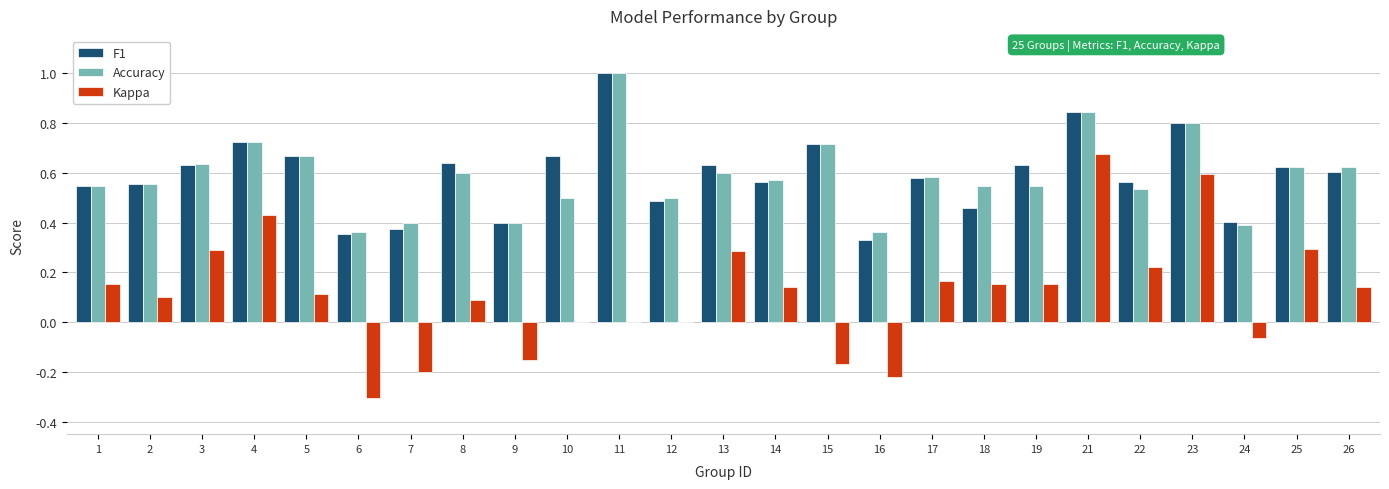

At which category is the sum across all series the highest?

21